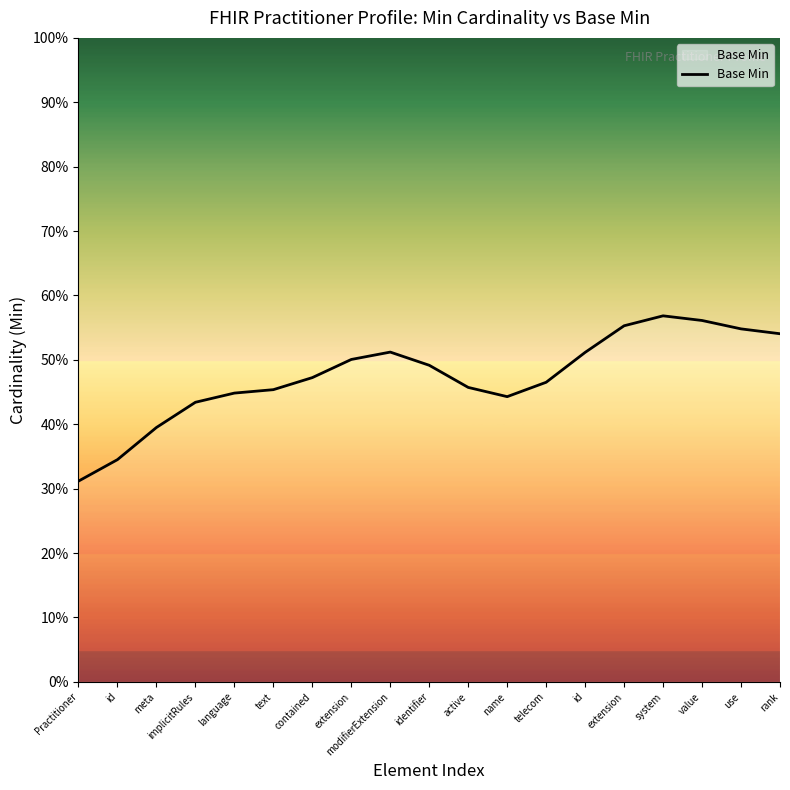

What is the value of the 13th point from the left?

0.5